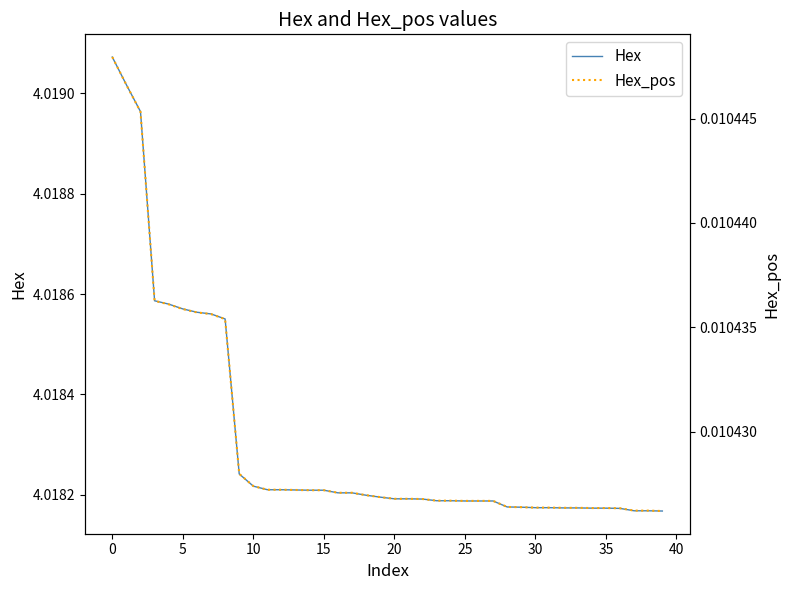

What is the label of the 13th point from the right?

27